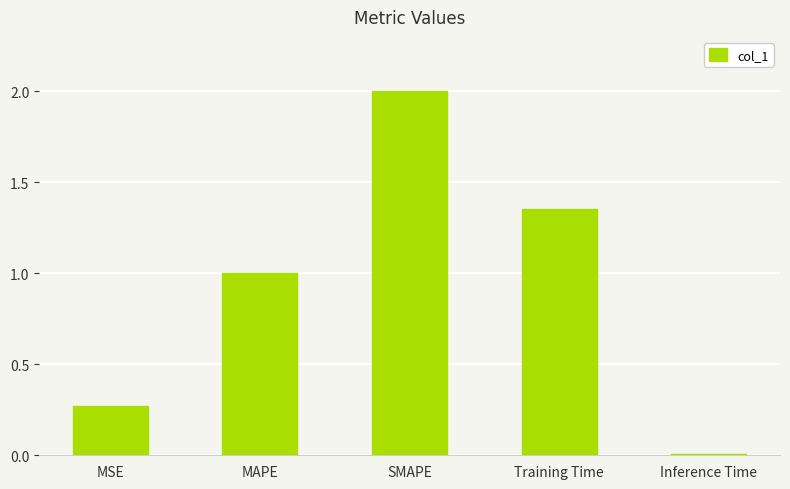

What is the label of the 4th bar from the left?

Training Time